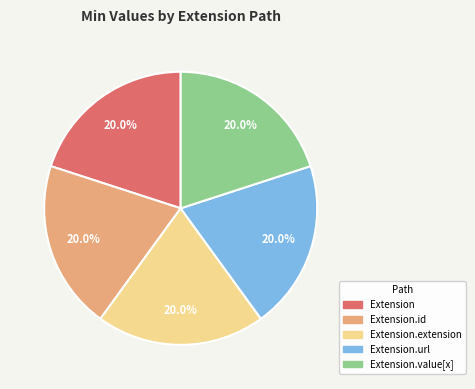

Is there a majority slice in this chart?

No